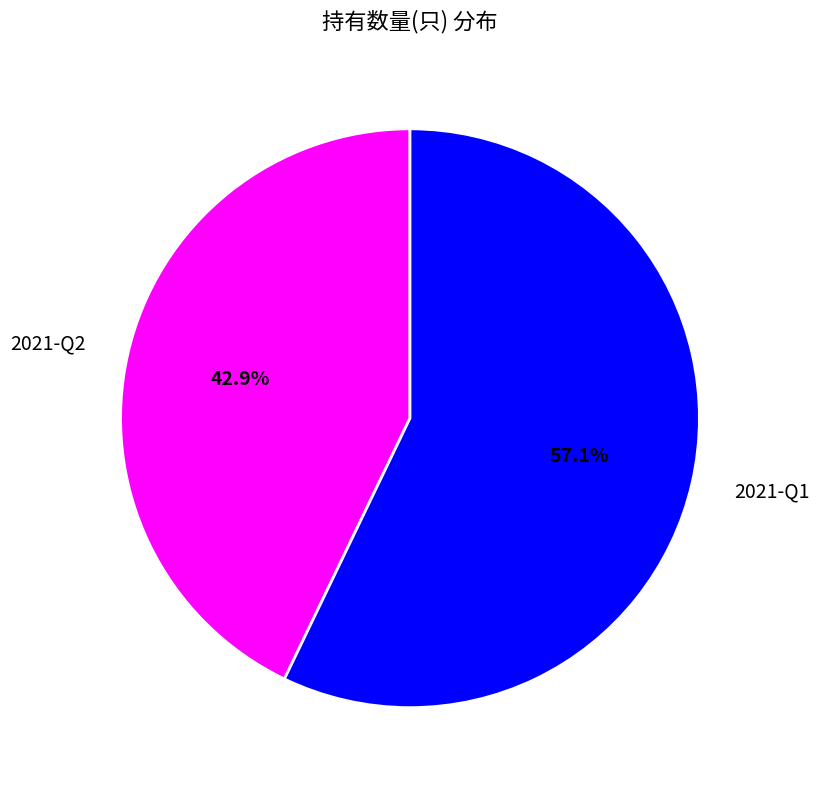

What percentage is the 2021-Q1 slice, to the nearest percent?

57%